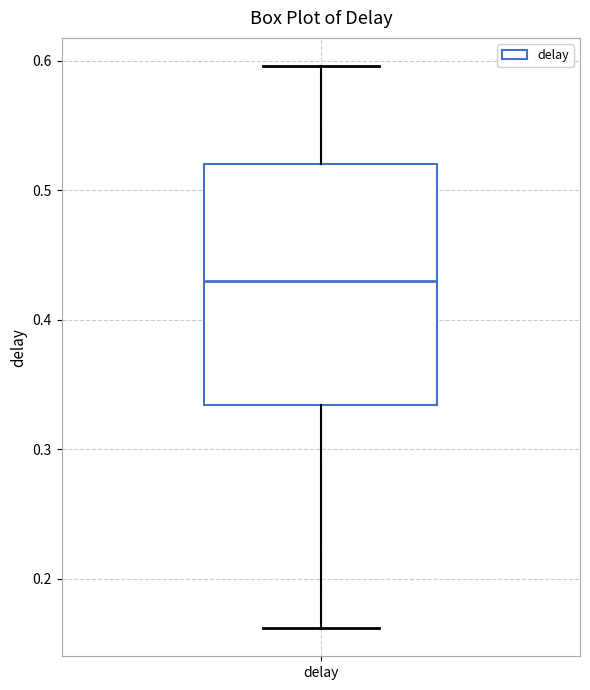

Where does the upper whisker of the box for delay end on the y-axis? The values are not printed on the chart, so give them approximately, as read against the axis.

0.60